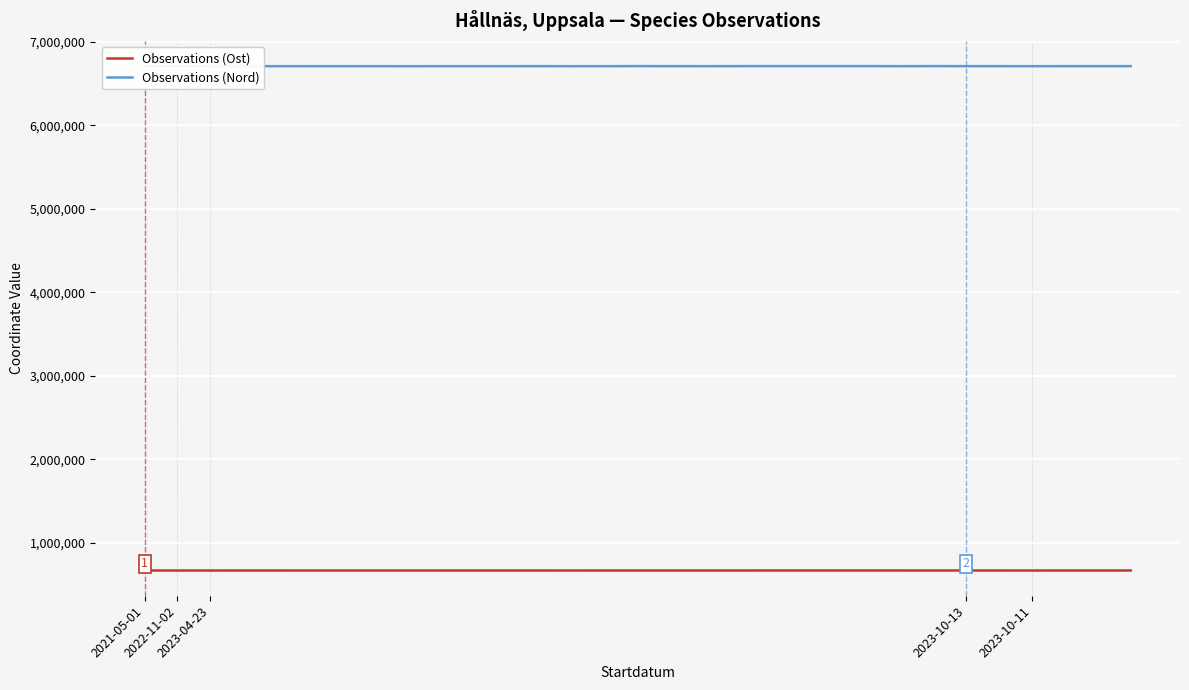

At 2023-10-13, list the series in order from largest to smallest.

Observations (Nord), Observations (Ost)